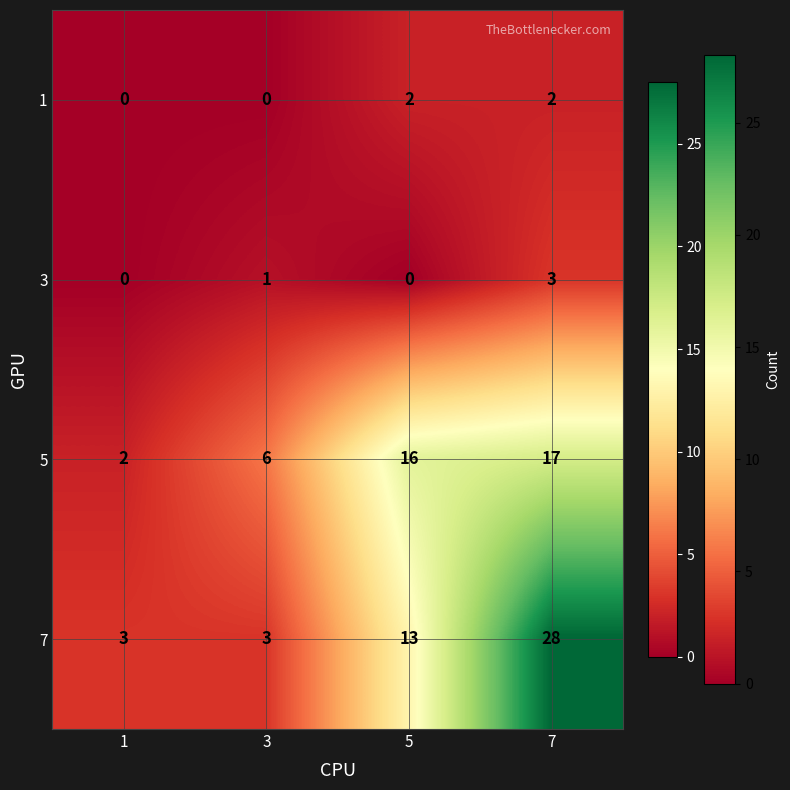

How many data points in 3 are less than 1?

2